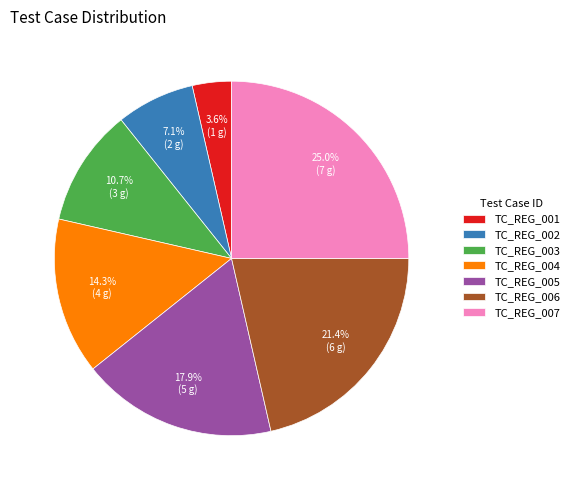

Between TC_REG_001 and TC_REG_005, which is larger?

TC_REG_005